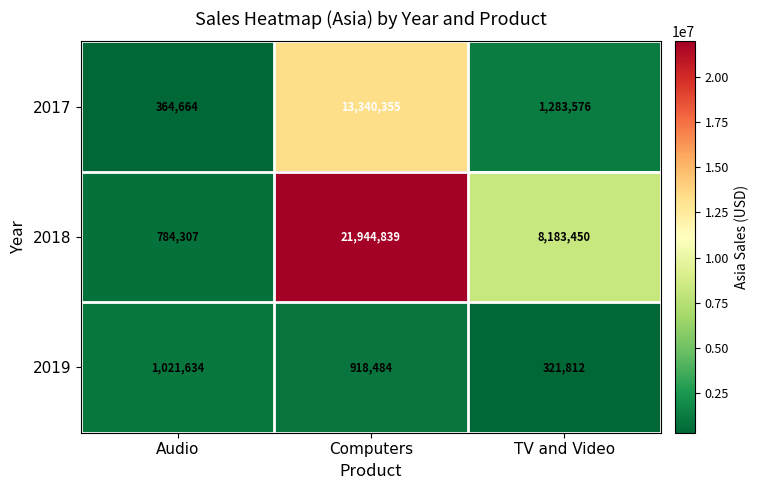

What is the maximum value shown in the chart?

21944839